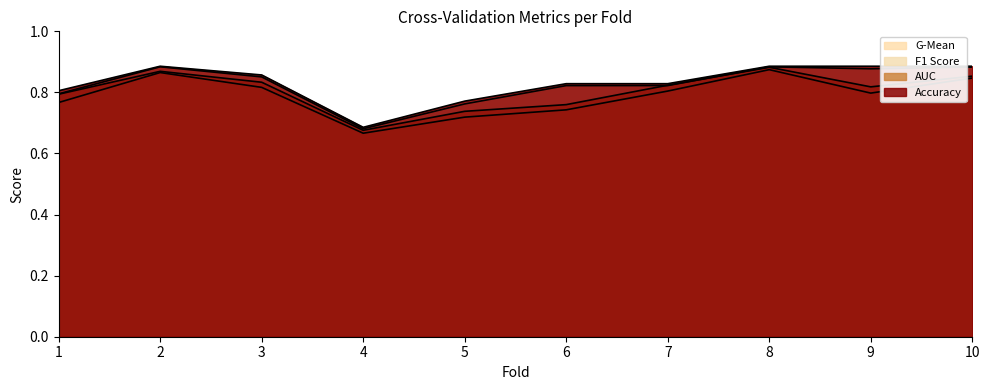

What is the difference between the auc values at 2 and 6?

0.1